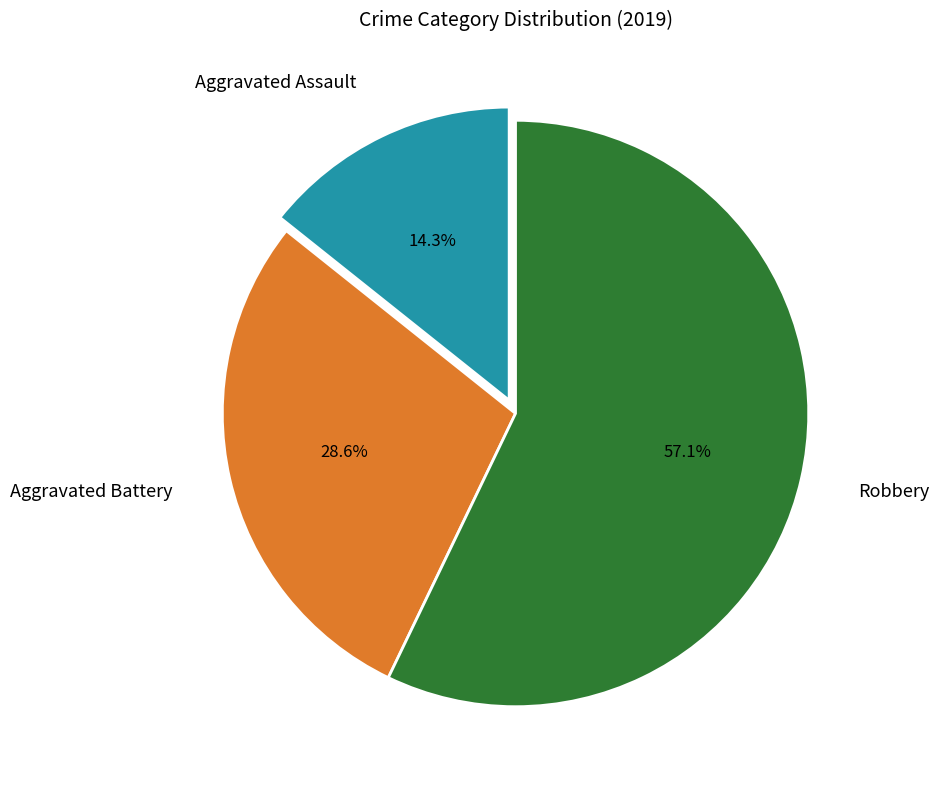

Which slice is the largest?

Robbery